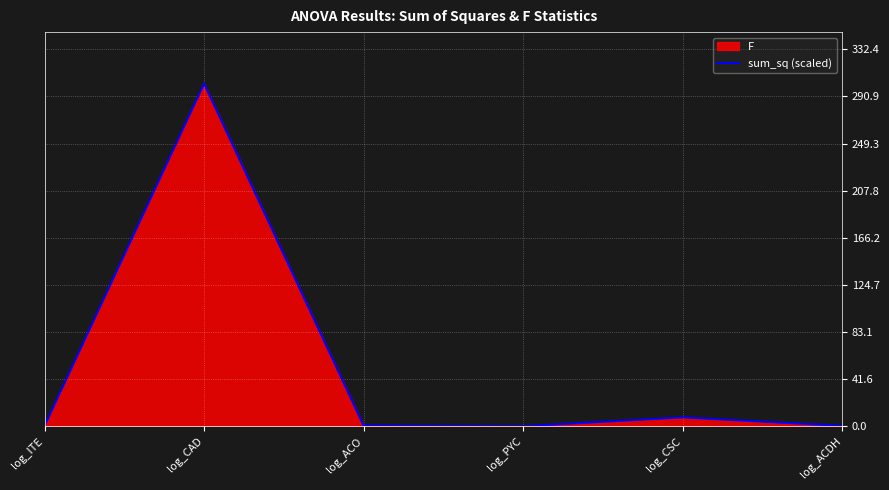

Reading left to right, extract all data points from this chart.

0.5	302.2	0.7	0.1	8.0	0.5